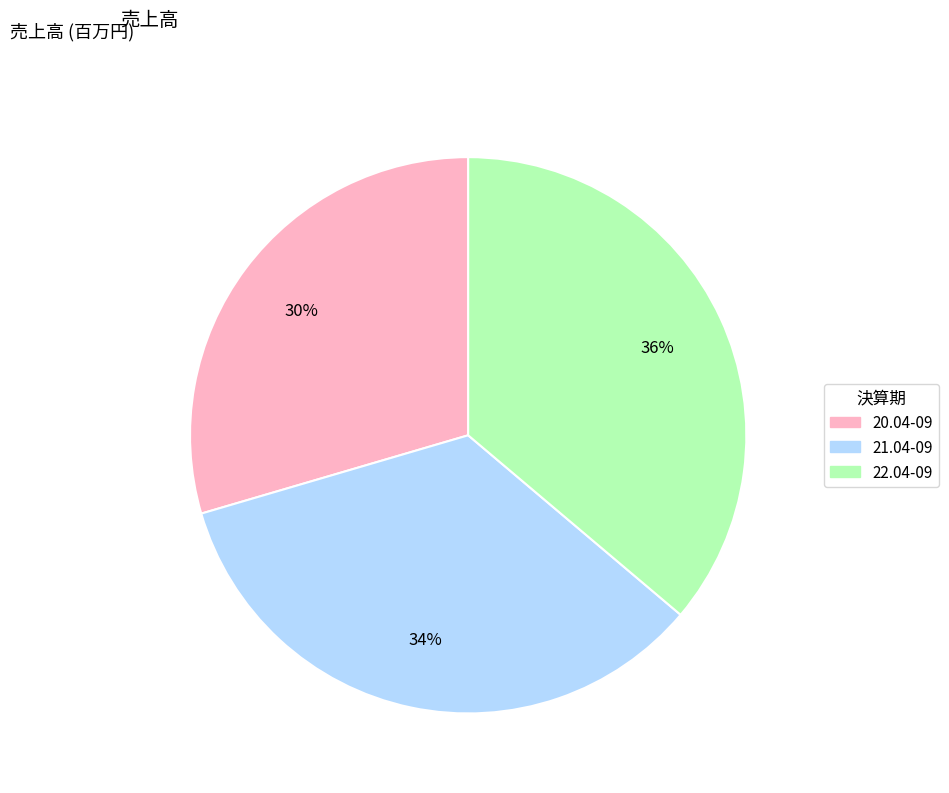

Does any single category account for the majority?

No